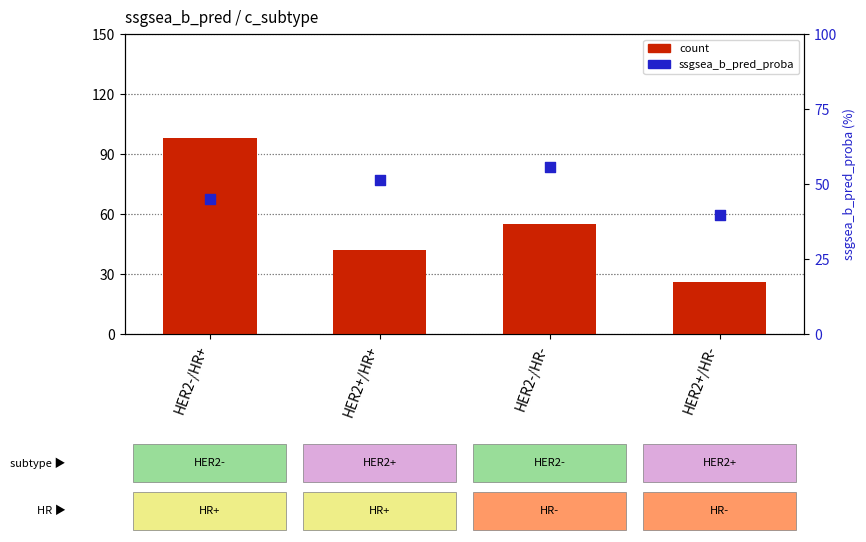

At how many categories does at least one series exceed 44?

3